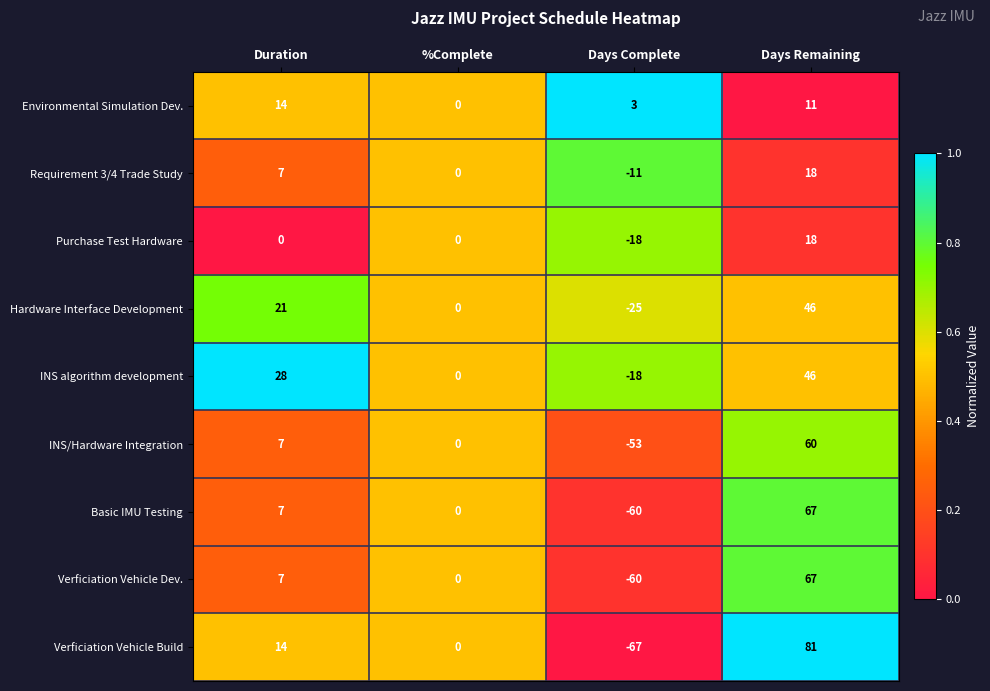

How many data points does each series have?

4